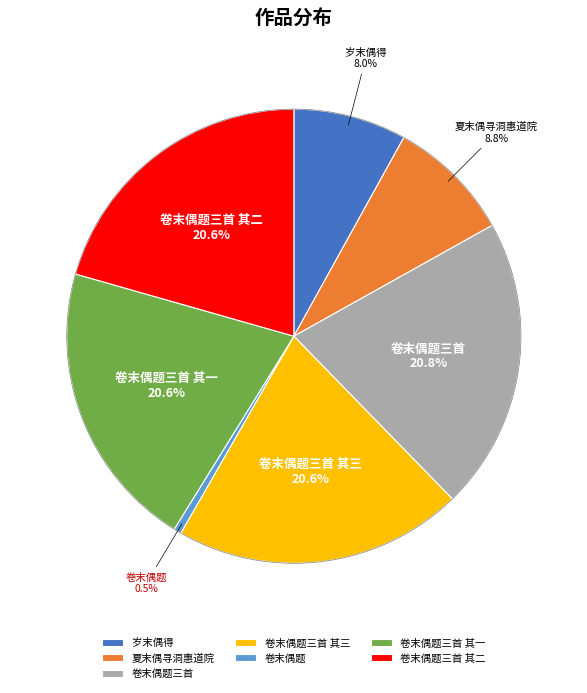

Is 岁末偶得 the majority of the pie?

No